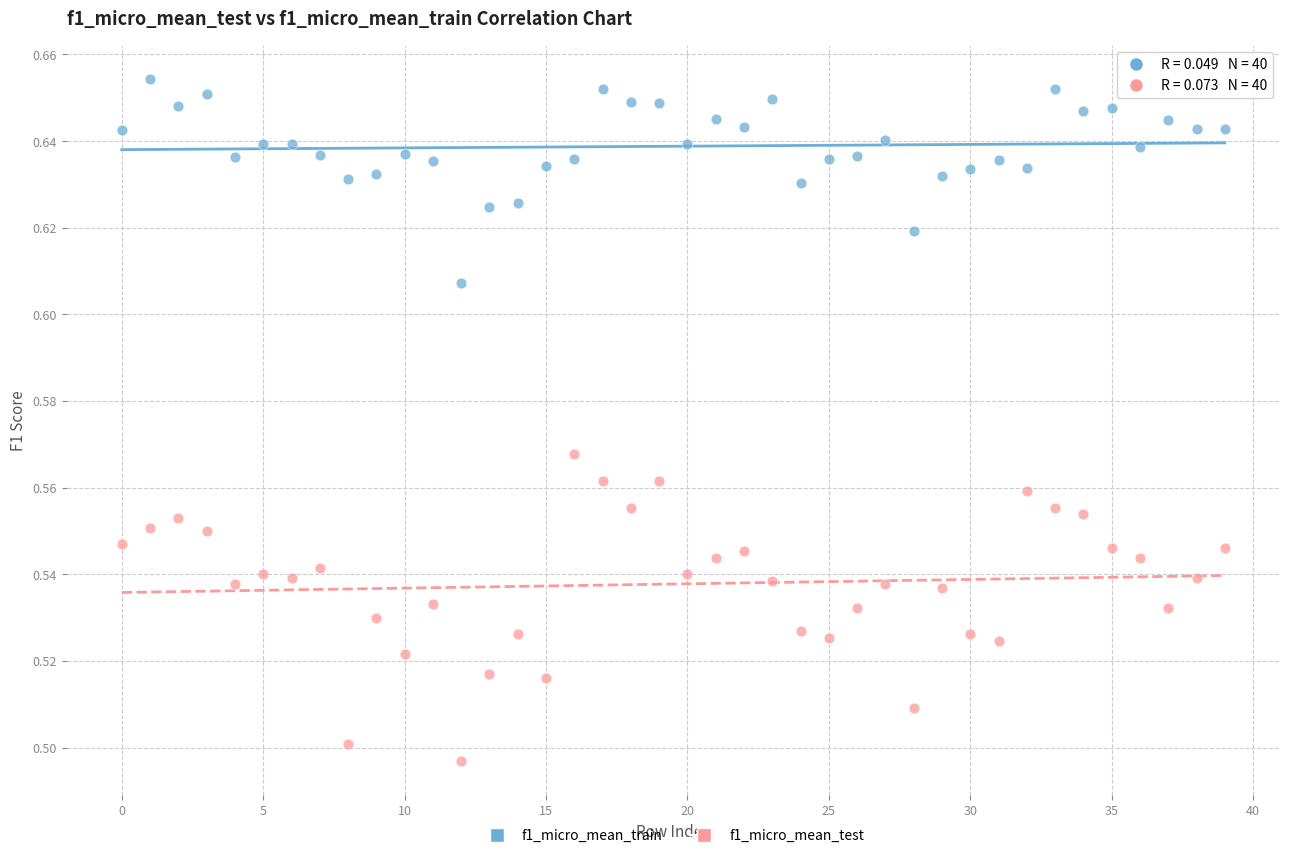

Which series reaches the minimum Y coordinate?

f1_micro_mean_test